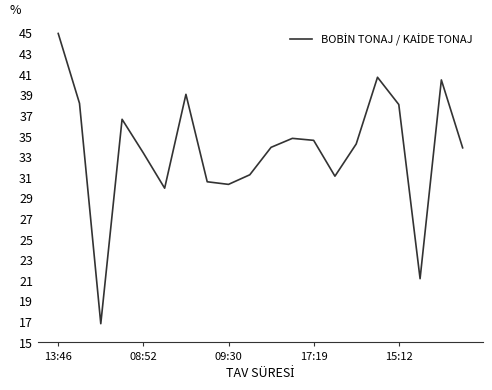

What is the minimum value shown in the chart?

16.8